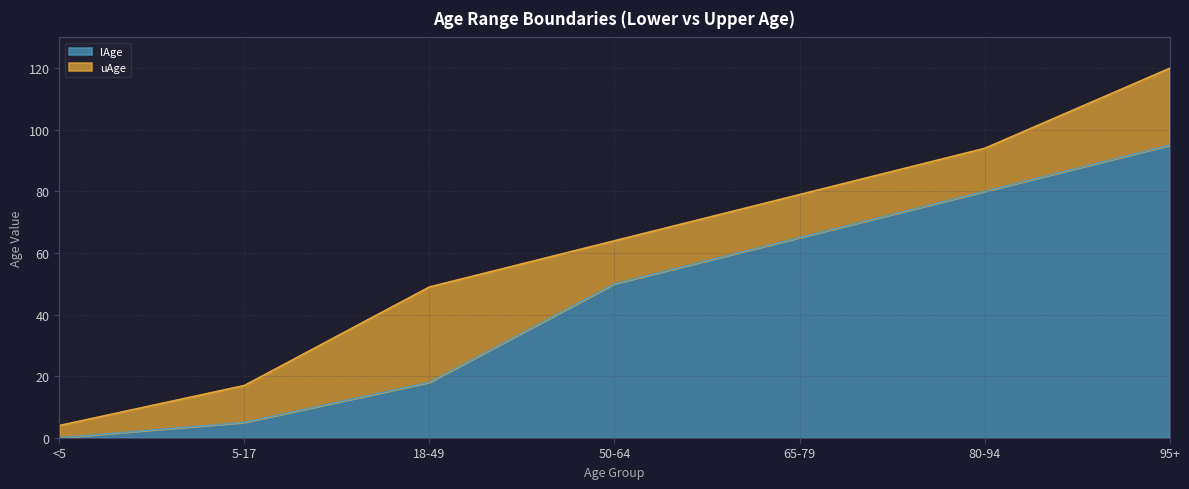

True or false: lAge has more than 0 points higher than both neighbors.

False